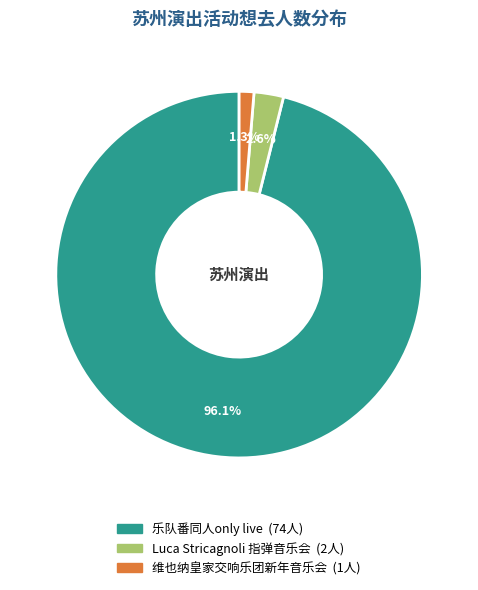

How many segments does this pie chart have?

3